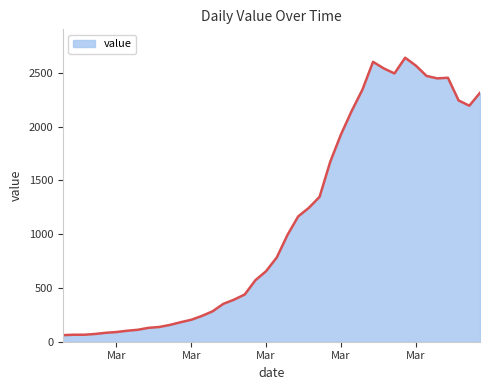

What is the difference between the maximum and minimum values?

2579